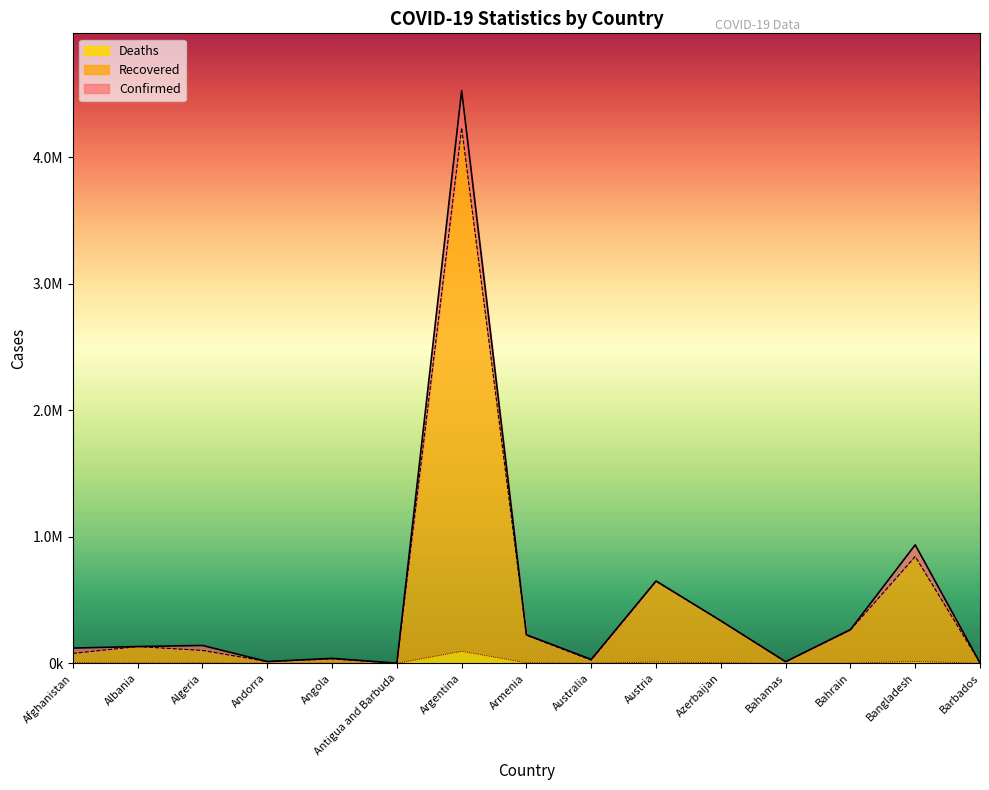

Between Armenia and Barbados, which is larger?

Armenia